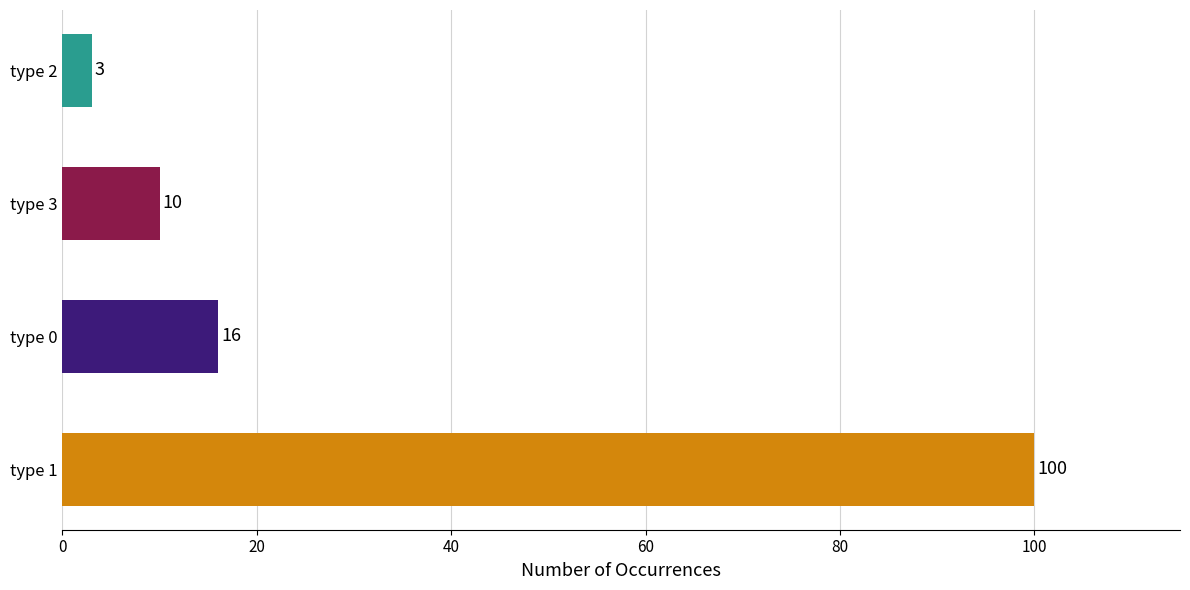

Which label corresponds to the smallest value in the chart?

type 2